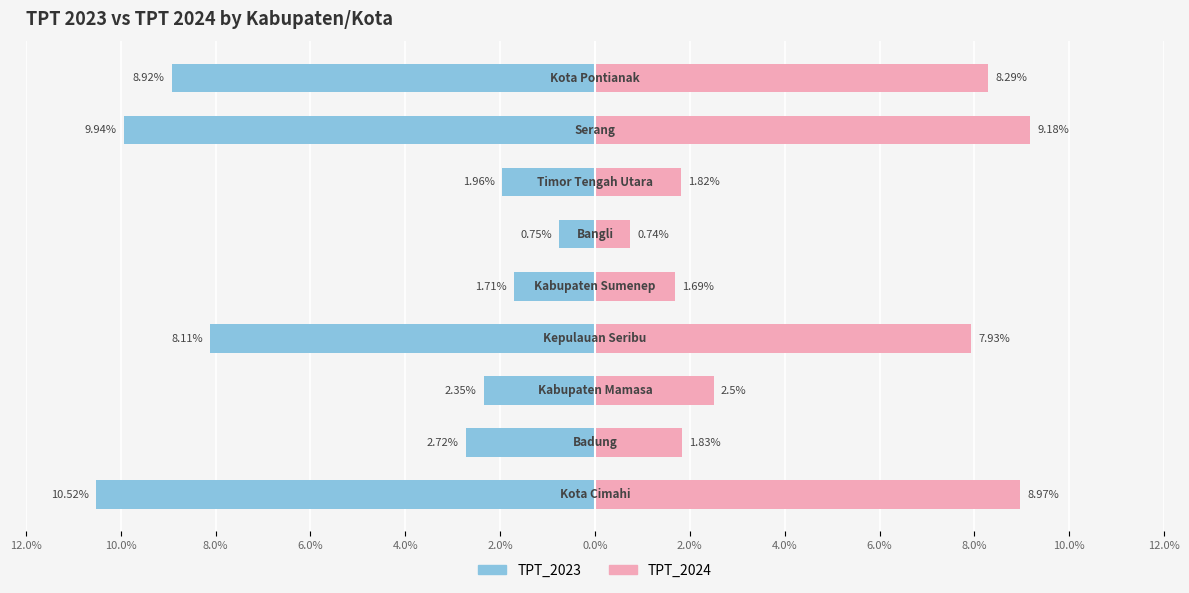

At how many categories does at least one series exceed -4?

9